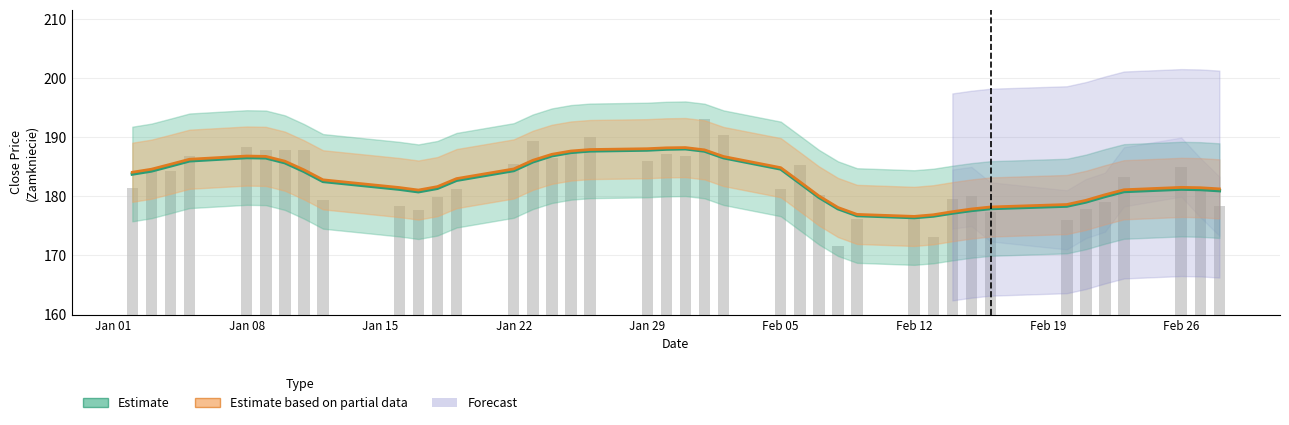

What is the maximum value for Estimate based on partial data (logprices)?

188.2